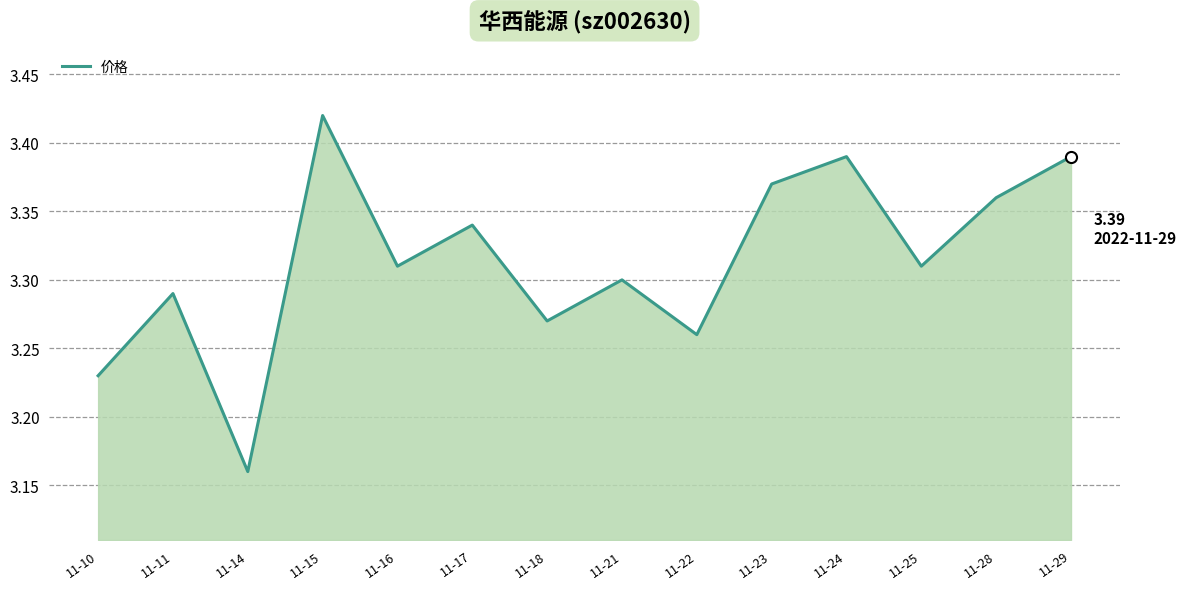

Does the chart have visible grid lines?

Yes